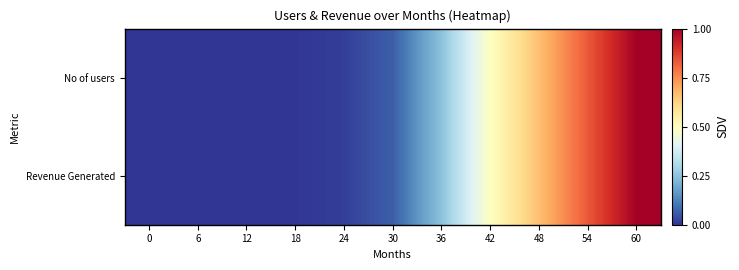

At 12, list the series in order from largest to smallest.

No of users, Revenue Generated